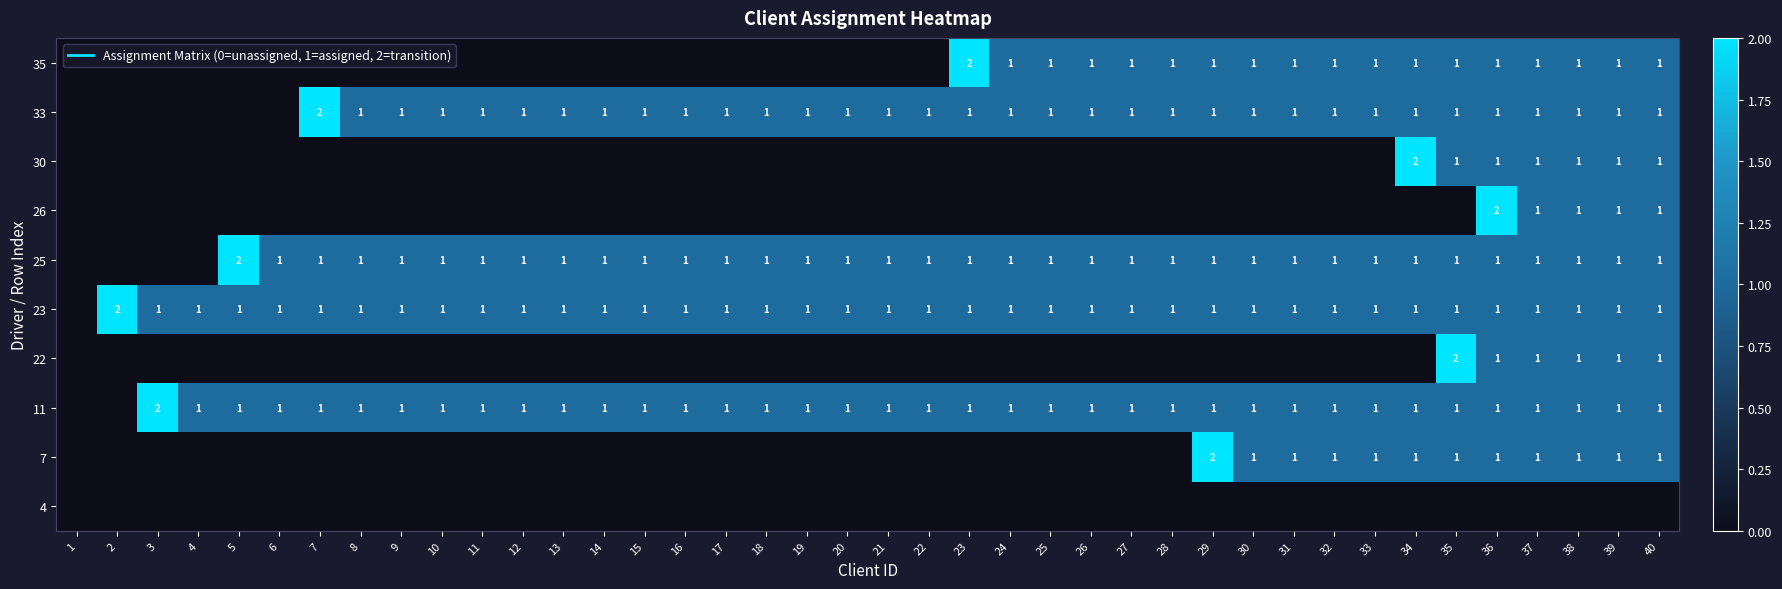

Count the number of categories in the chart.

40